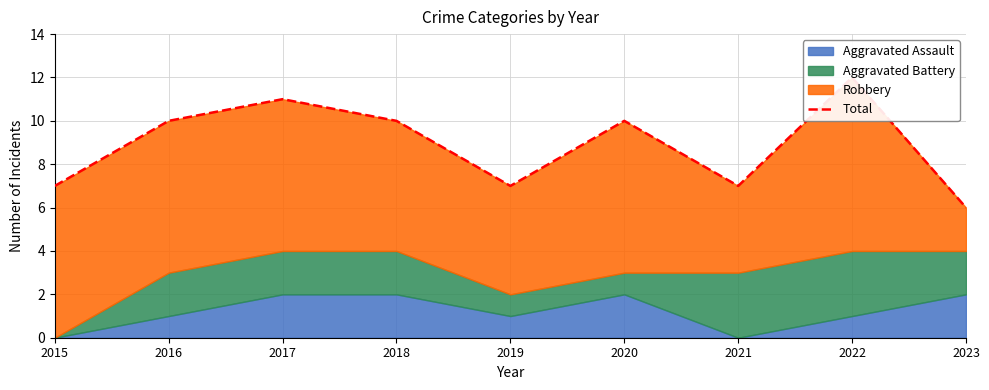

What is the smallest value displayed?

6